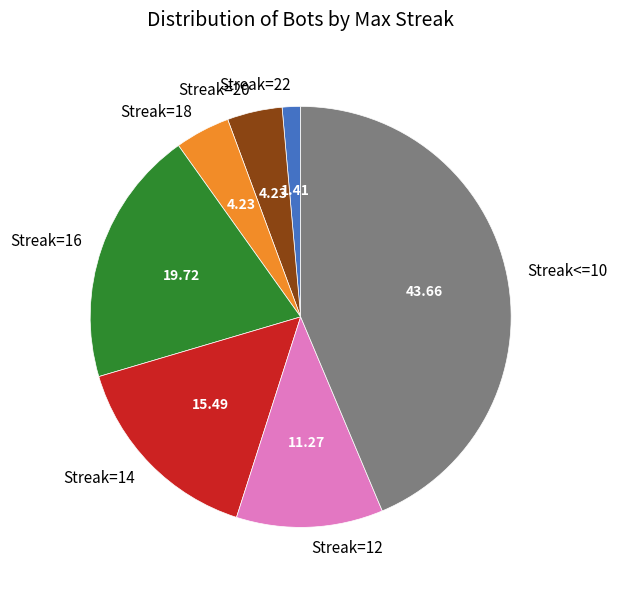

Do Streak=22 and Streak=16 together represent more than half of the pie?

No